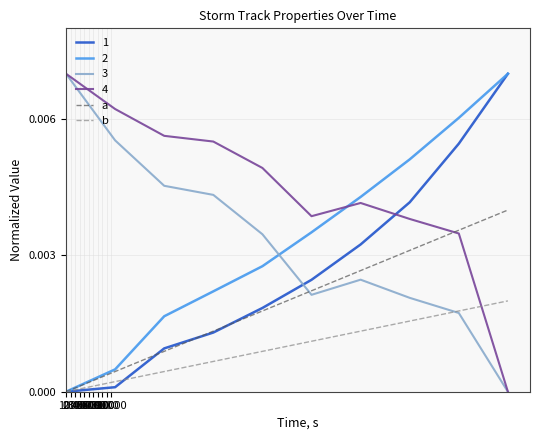

Which series has the largest total across all categories?

4